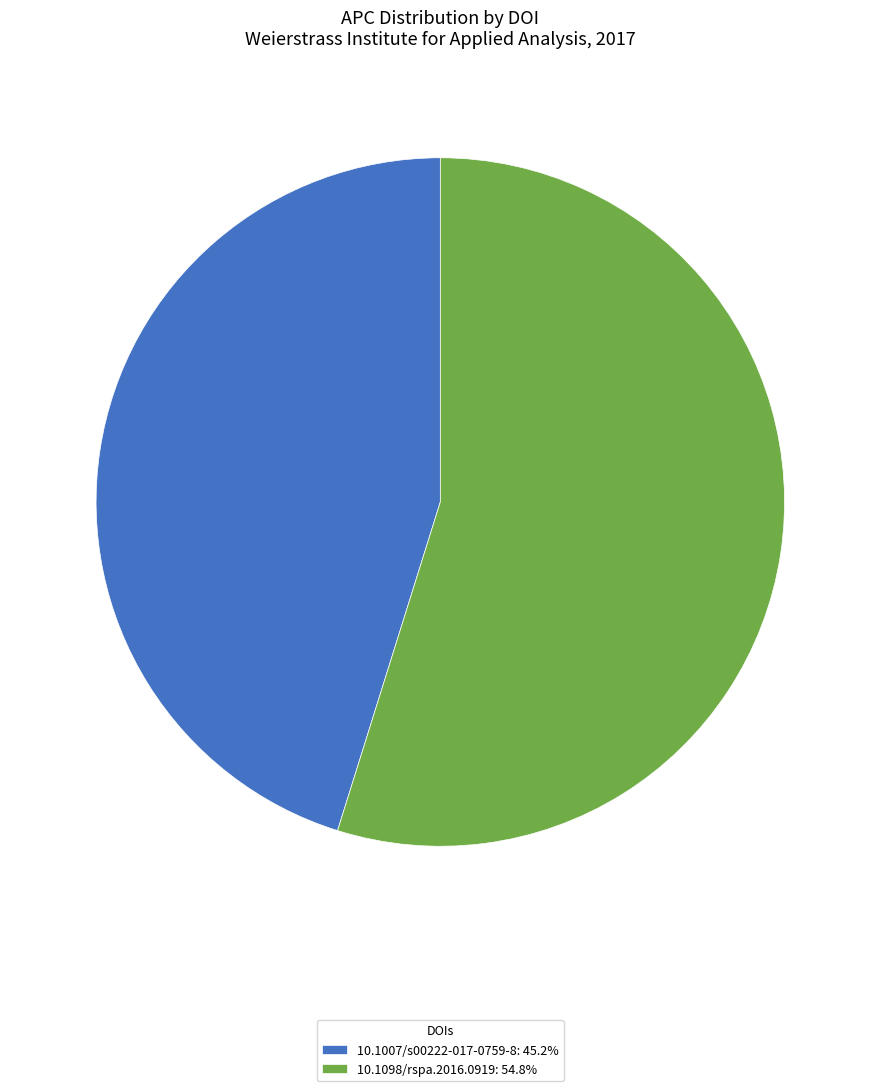

What is the largest slice in the pie chart?

10.1098/rspa.2016.0919